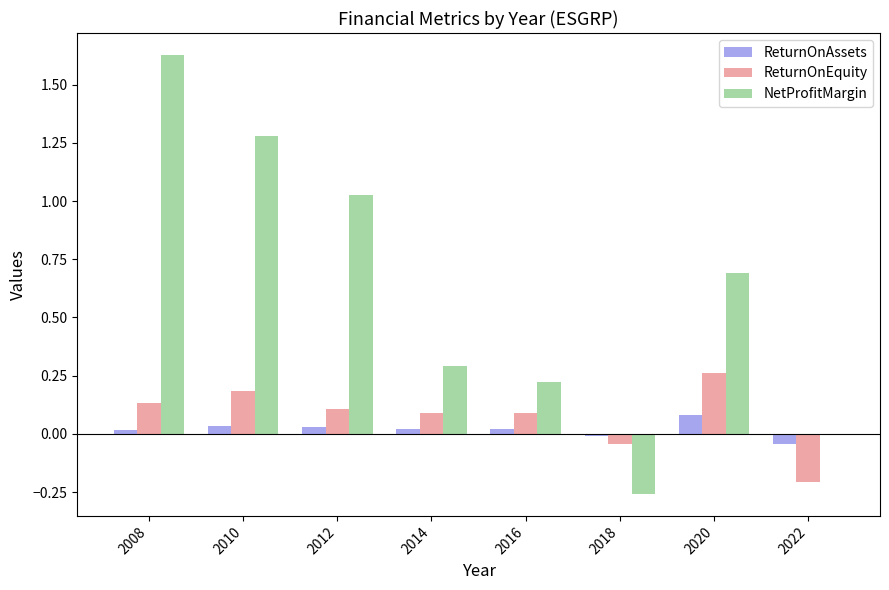

What is the average value of the NetProfitMargin series?

0.6